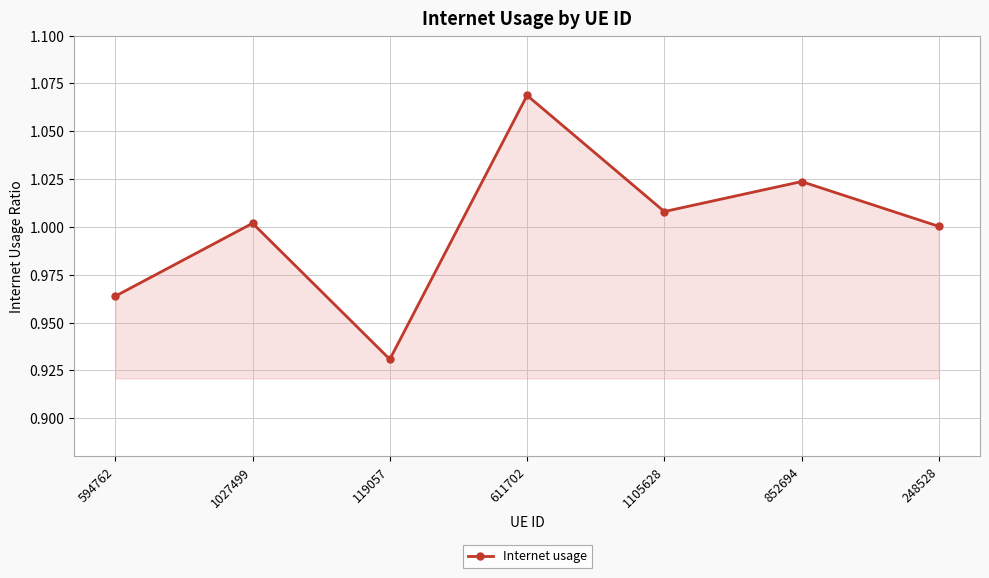

What is the label of the 5th point from the left?

1105628